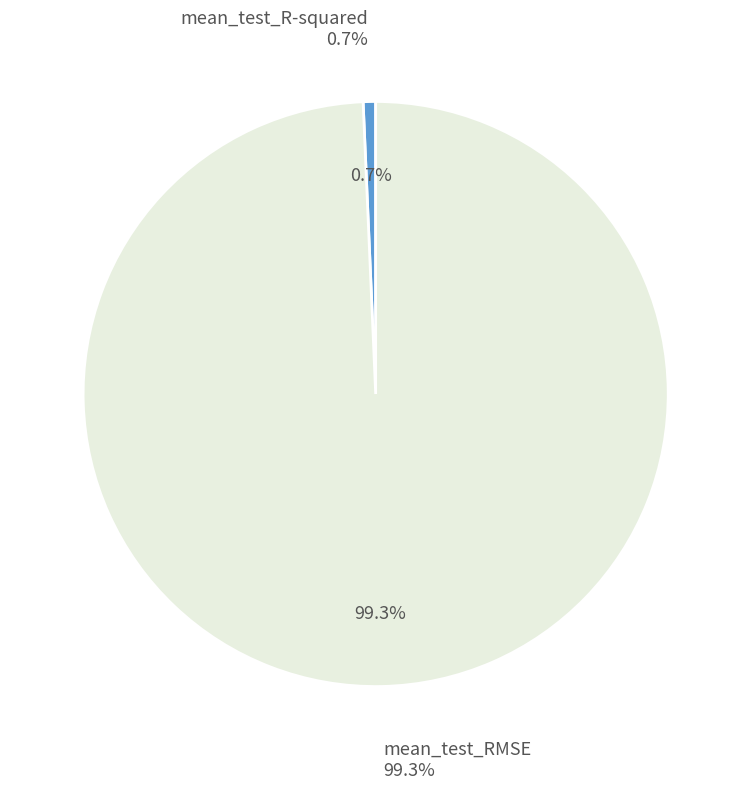

The mean_test_RMSE slice represents 99% of the pie. True or false?

True